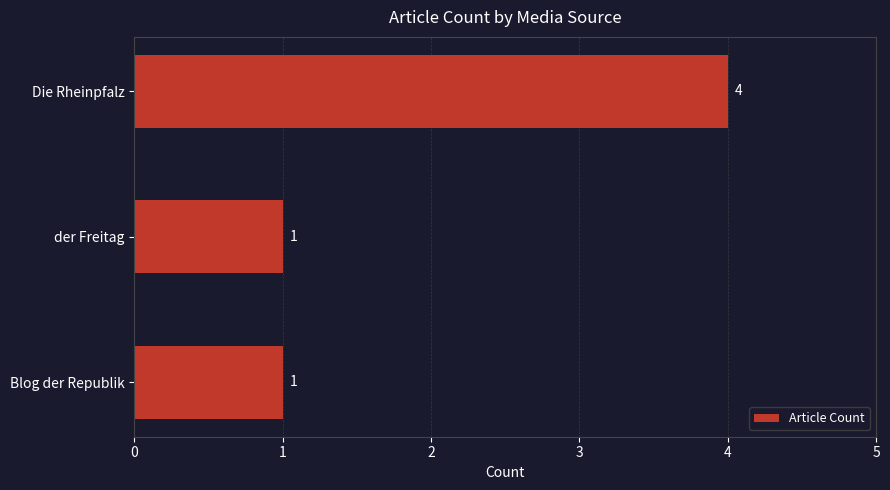

Approximately how many times larger is the value at Blog der Republik compared to der Freitag?

1.0